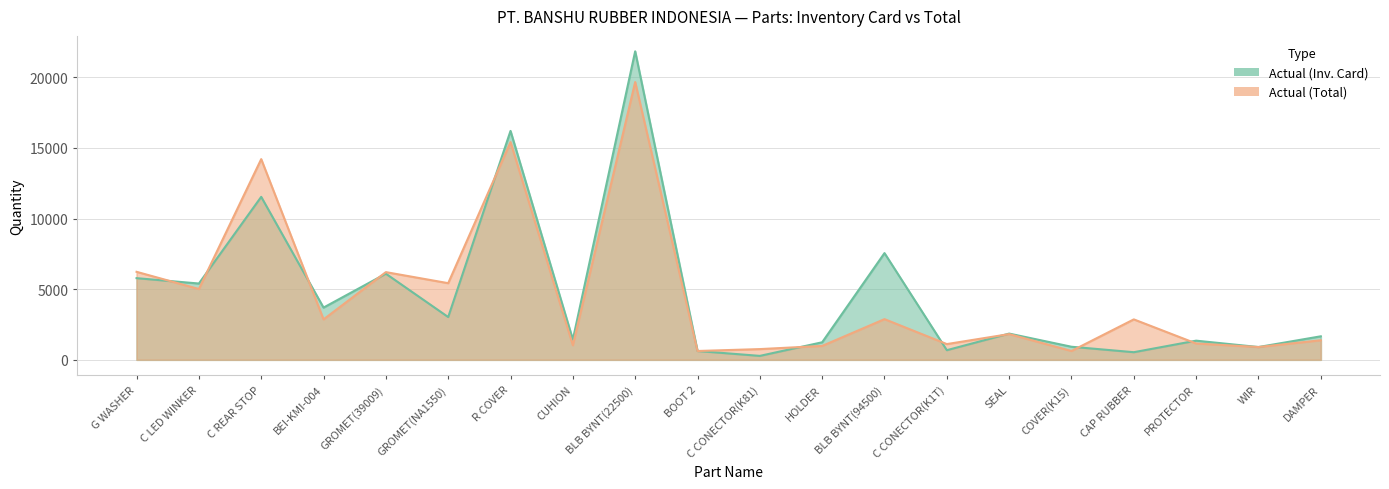

What is the average value of the Actual (Total) series?

4554